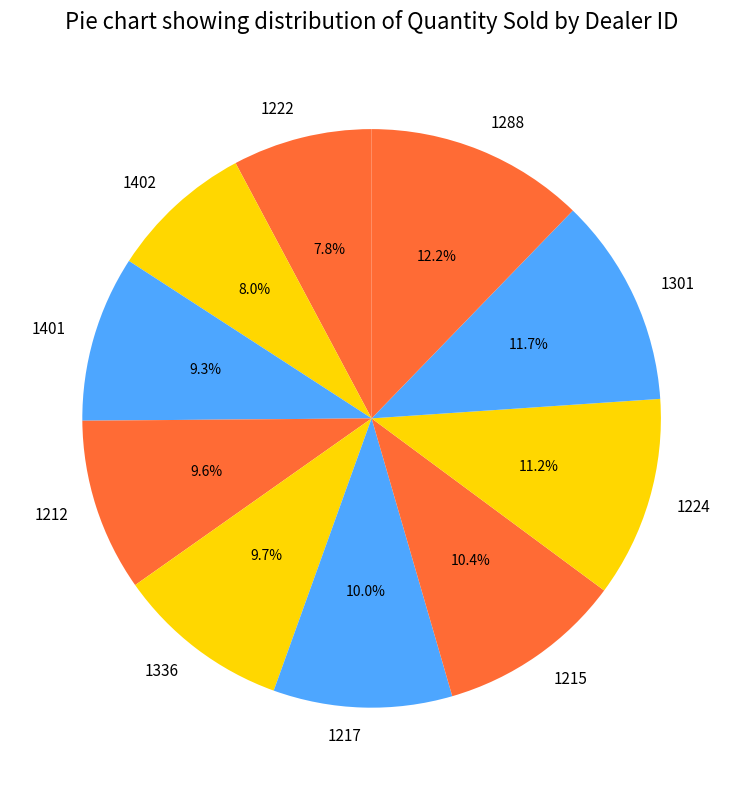

How many segments does this pie chart have?

10